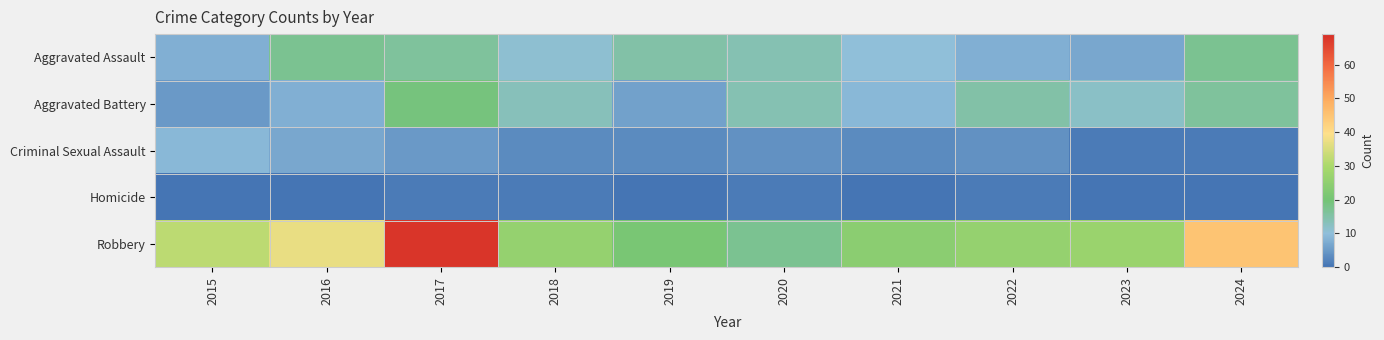

At how many categories does at least one series exceed 57?

1